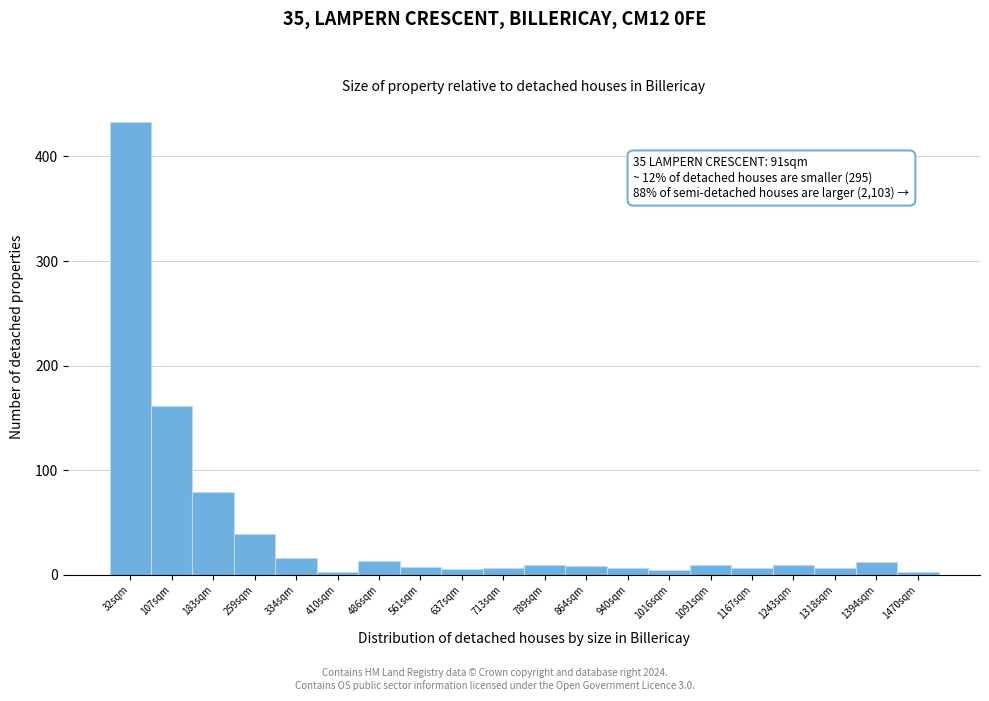

Is it true that the value at 32sqm is 433?

True